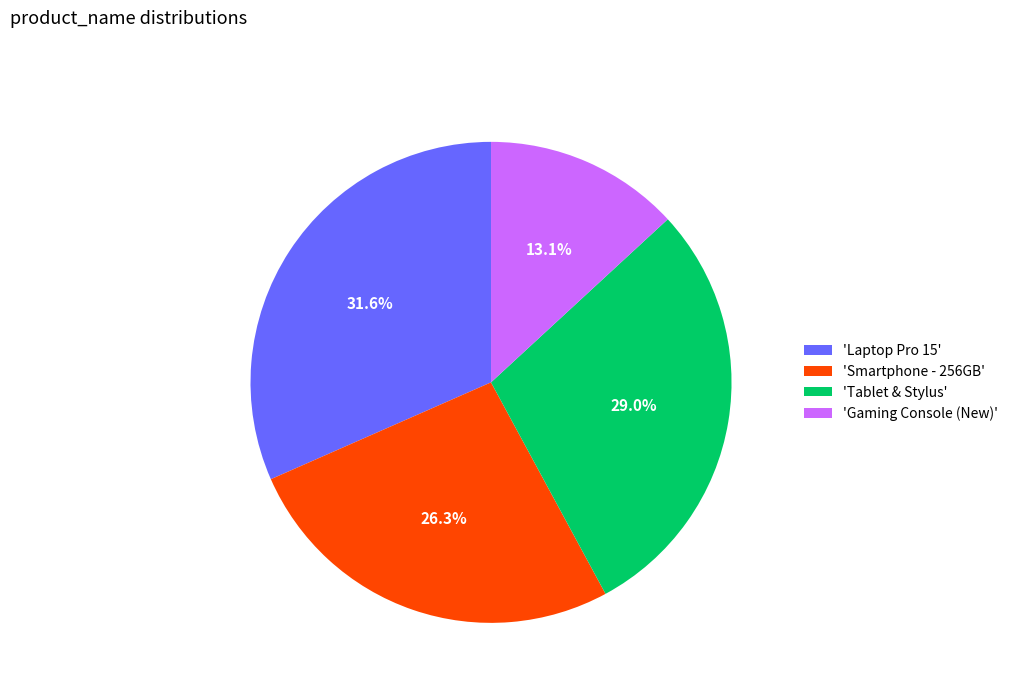

Approximately how many times larger is the value at 'Laptop Pro 15' compared to 'Gaming Console (New)'?

2.4